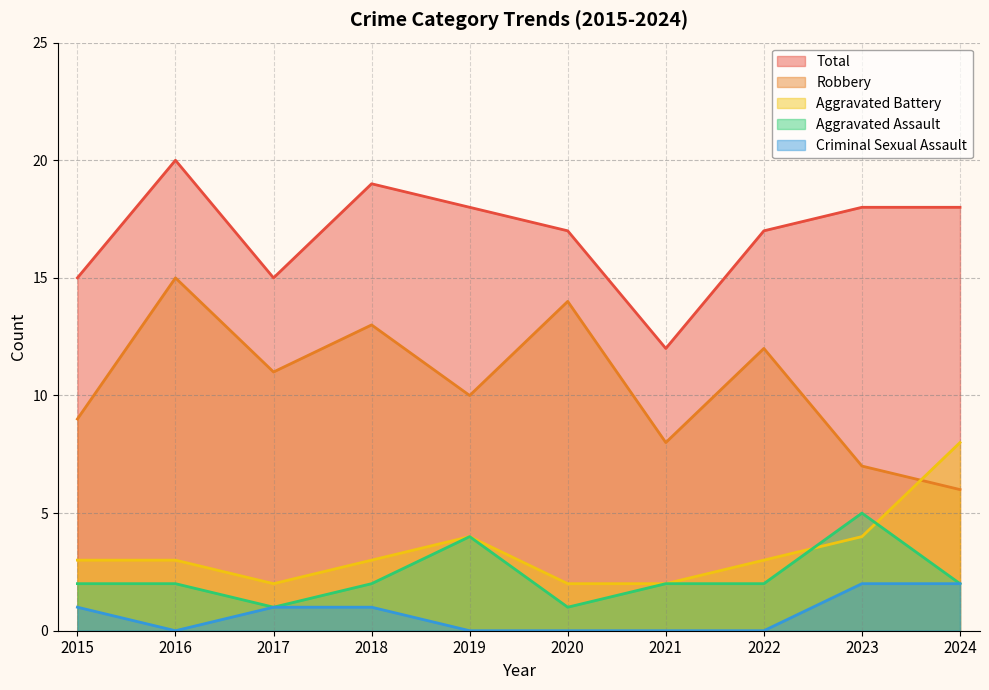

Which series has the largest range (max minus min)?

Robbery